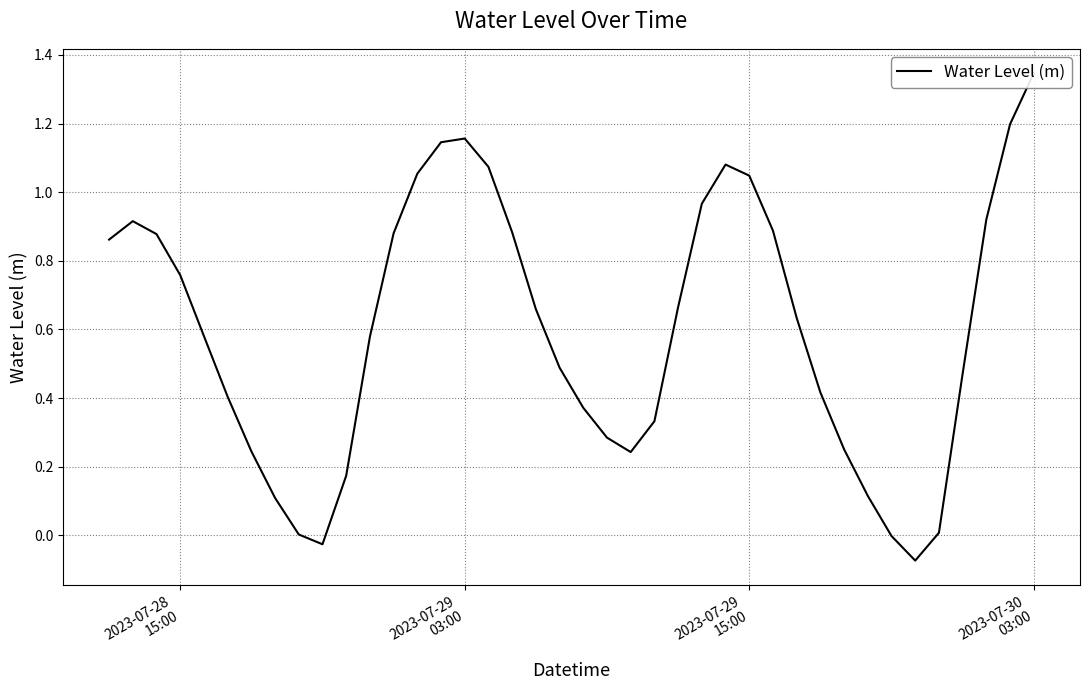

Count the number of values greater than 0.

37